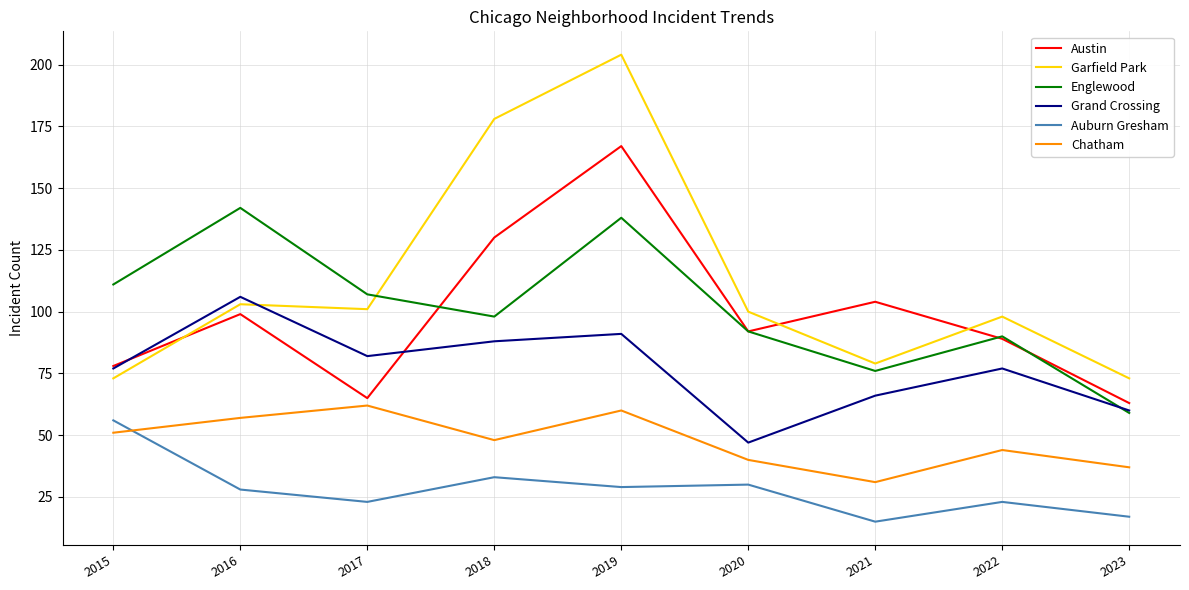

What is the average value of the Austin series?

99